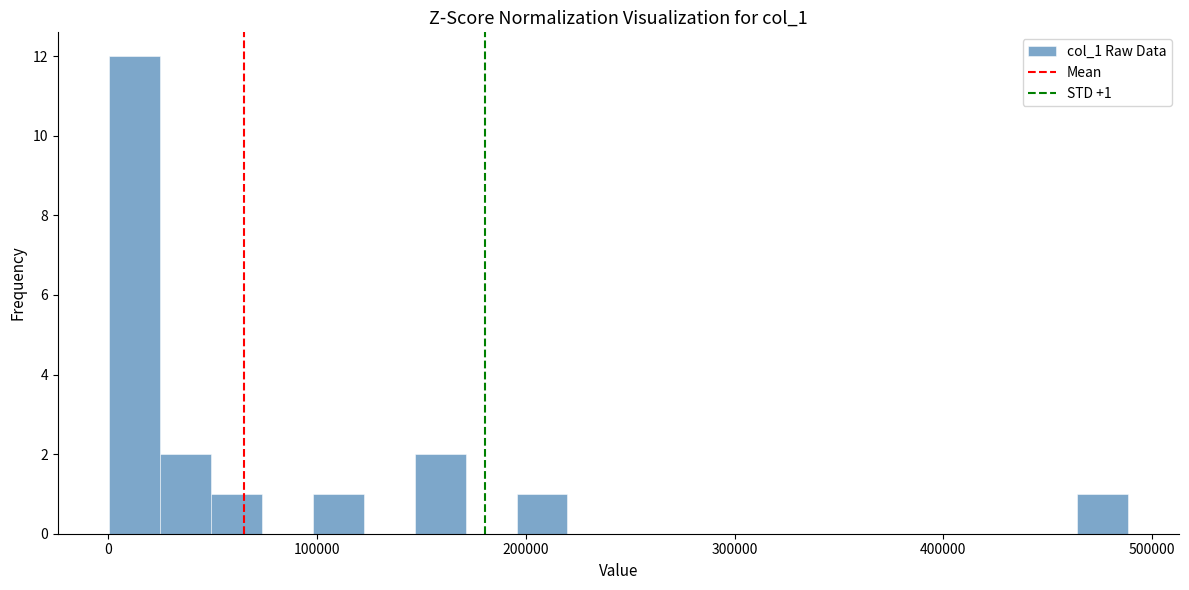

Around what value on the x-axis is the tallest bar? Give the approximate position of its centre, as read against the axis.

10000